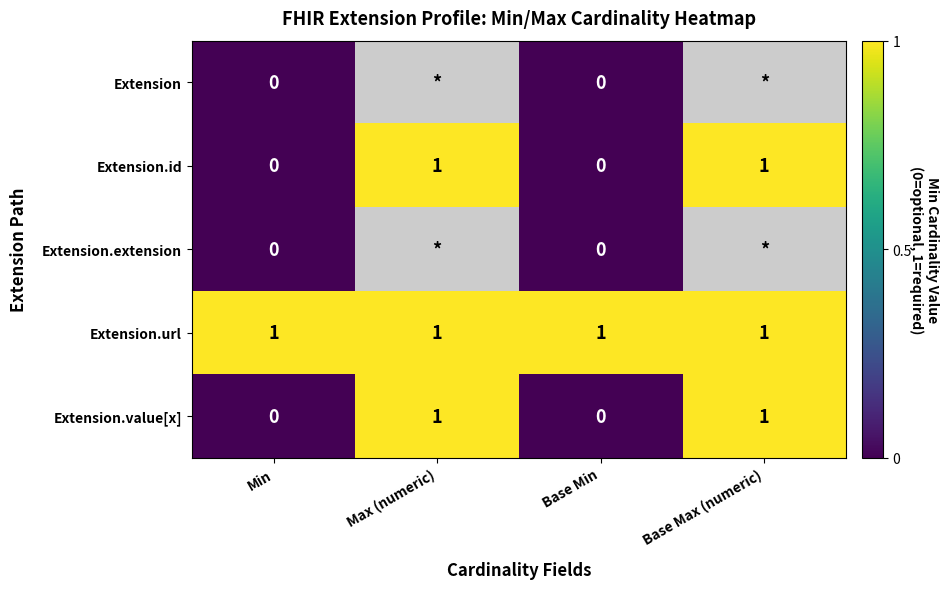

Is it true that Extension.value[x] equals 1 at Max (numeric)?

True